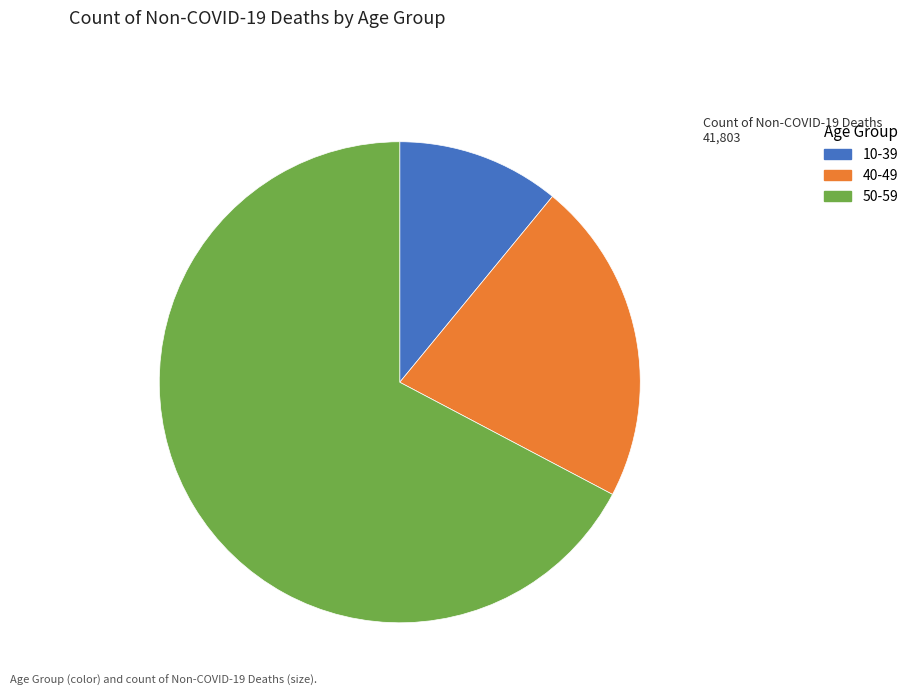

The 10-39 slice represents 21% of the pie. True or false?

False